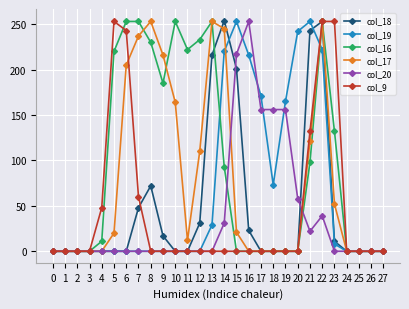

How many lines are shown in the chart?

6